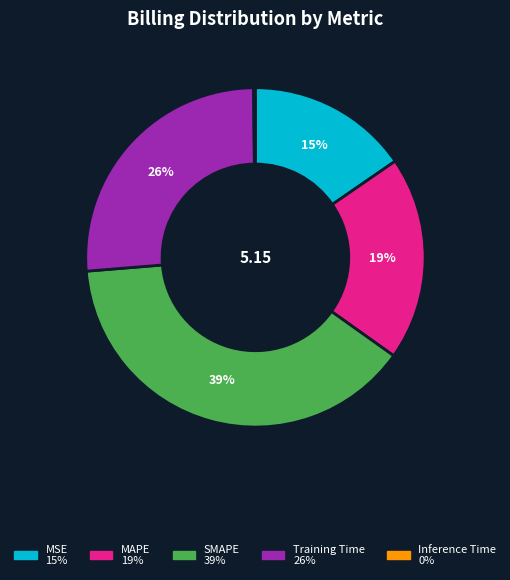

To the nearest percent, what portion does MAPE represent?

19%